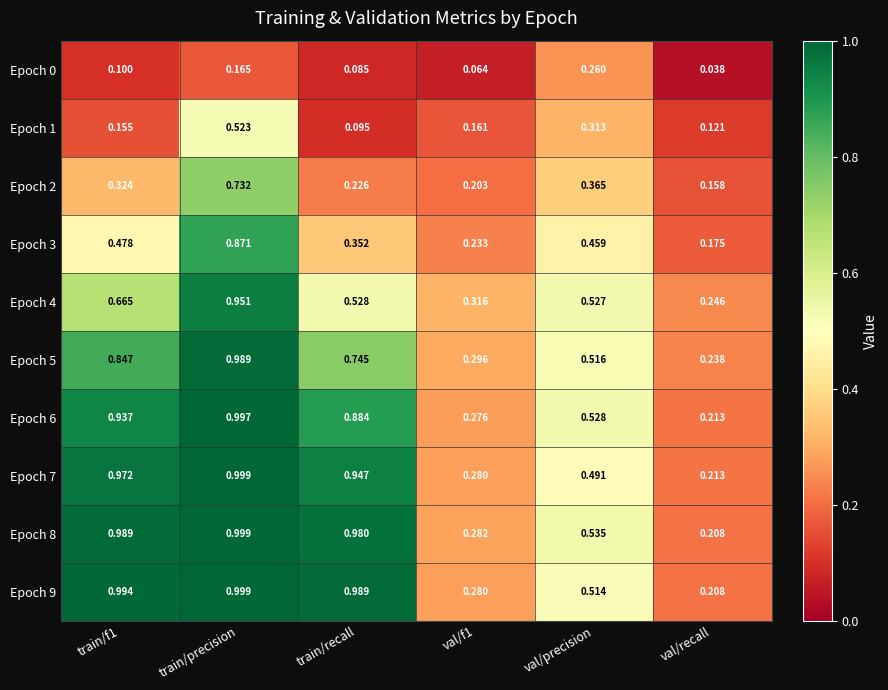

At which category is the sum across all series the highest?

train/precision